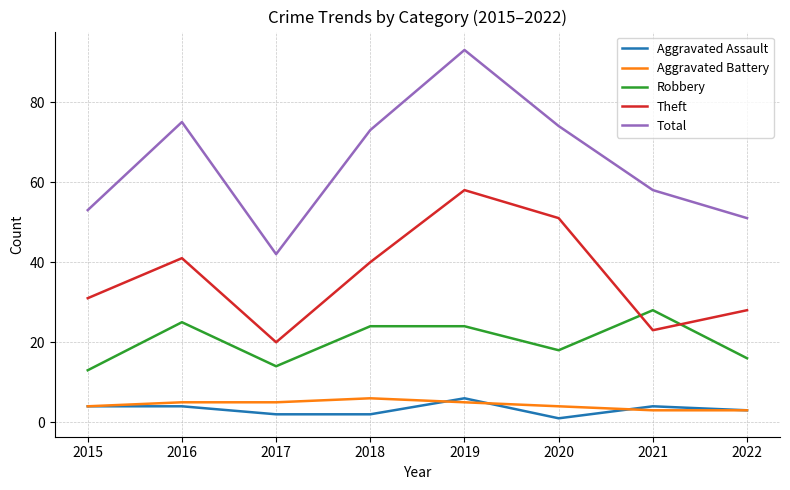

What is the difference between the maximum and minimum values in the Theft series?

38